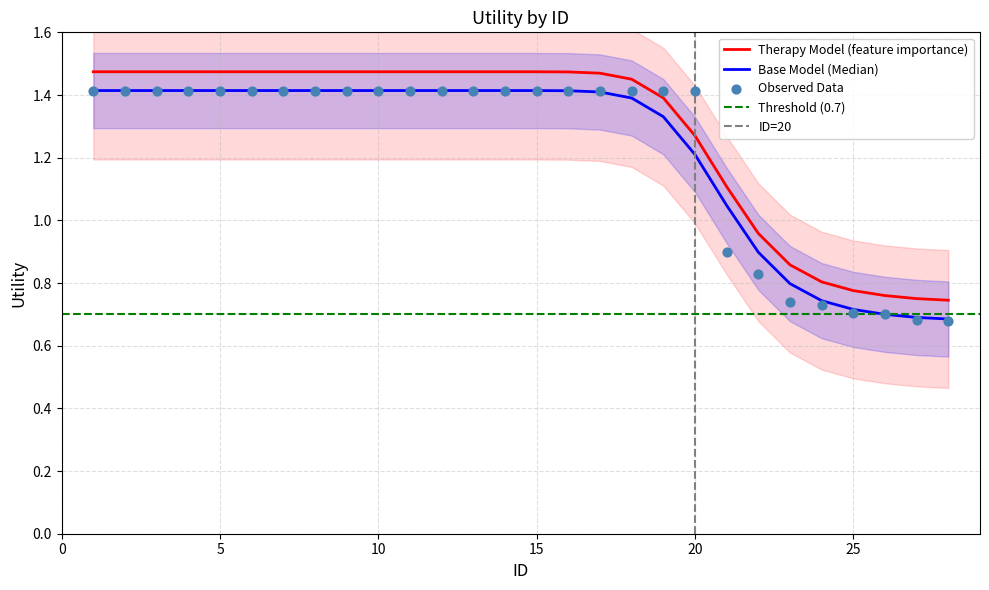

What is the change in value from 8 to 27?

-0.7